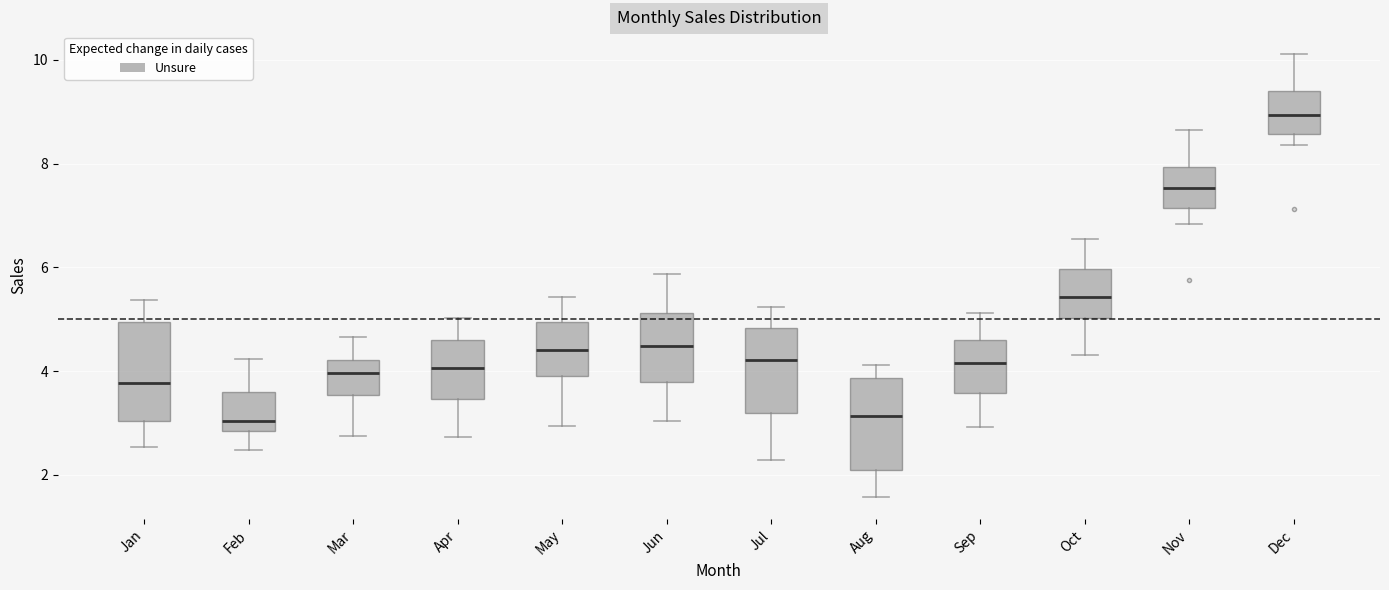

Where is the lower edge of the box for Jun on the y-axis? The values are not printed on the chart, so give them approximately, as read against the axis.

3.8